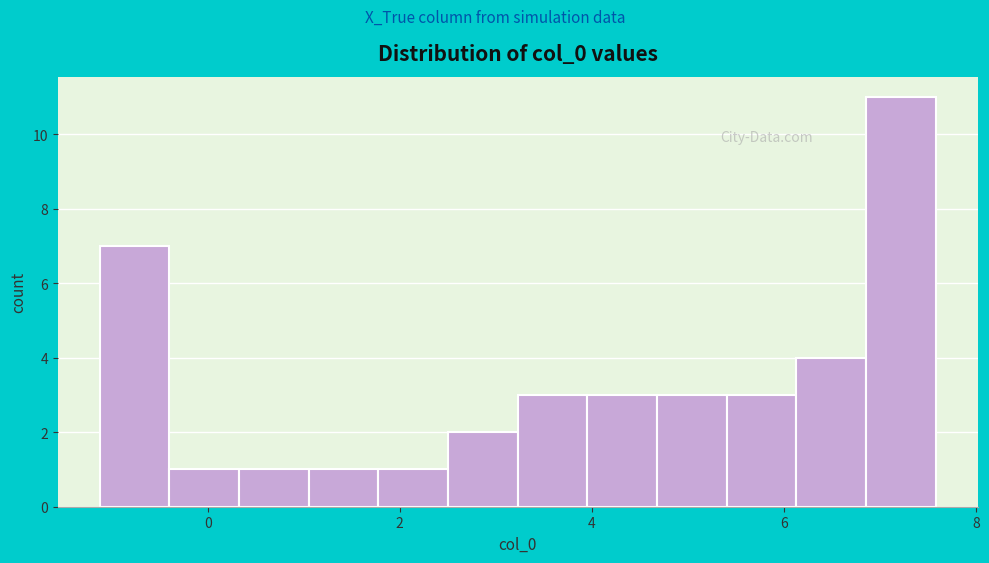

Around what value on the x-axis is the tallest bar? Give the approximate position of its centre, as read against the axis.

7.2